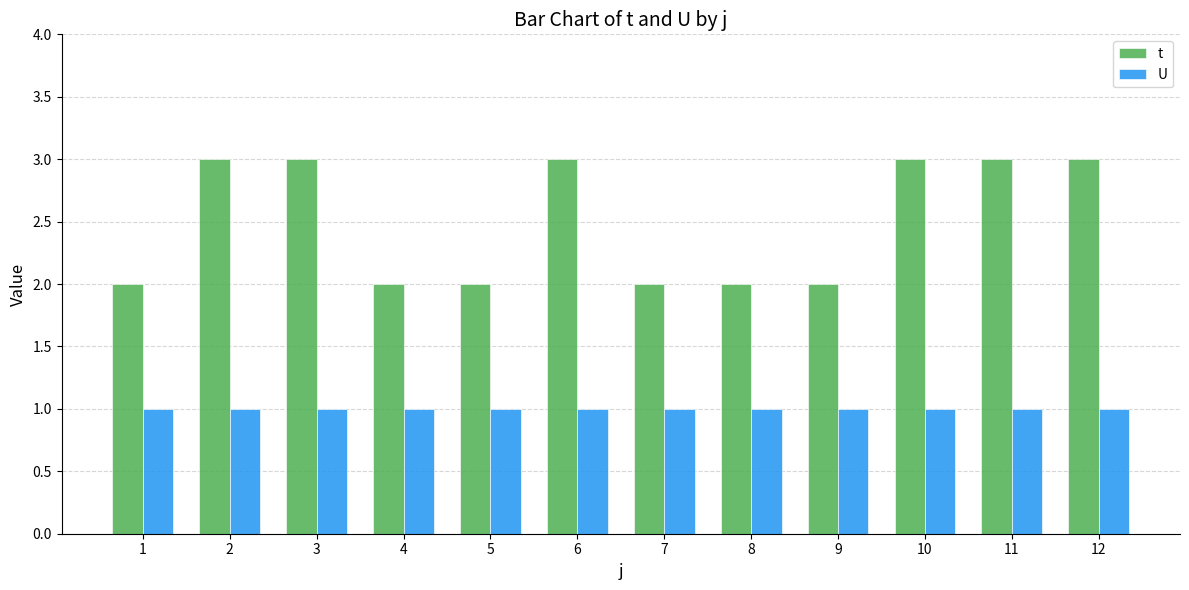

Which series has the largest total across all categories?

t